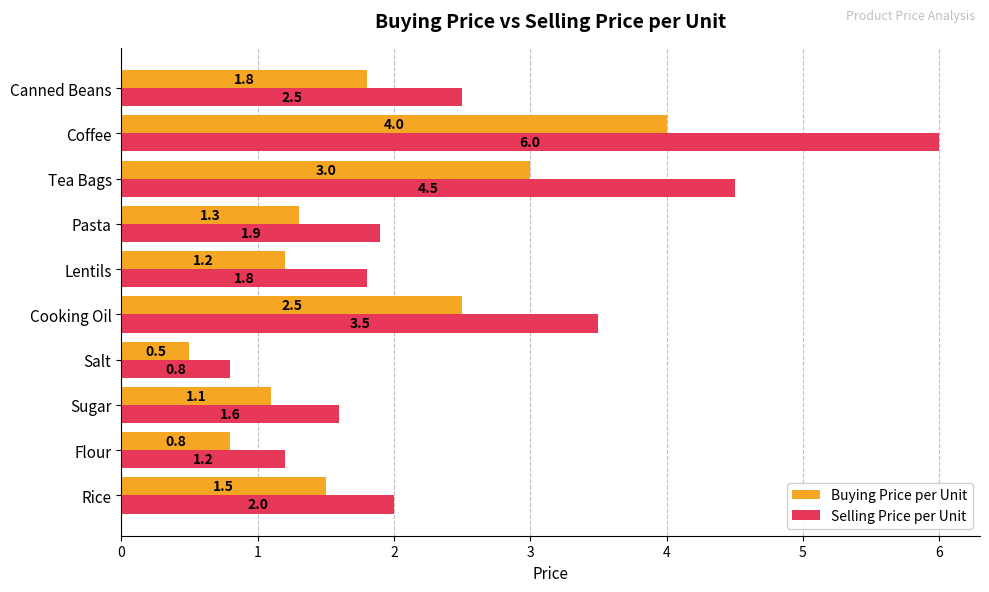

What is the minimum value for Buying Price per Unit?

0.5